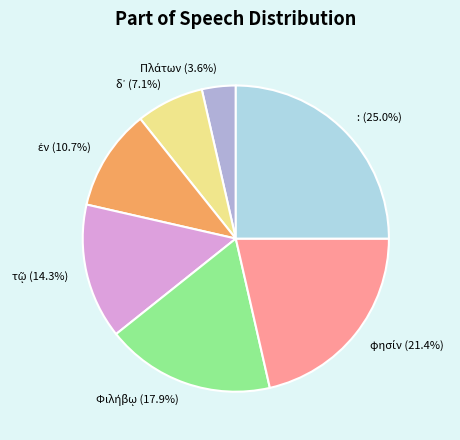

Does any single category account for the majority?

No